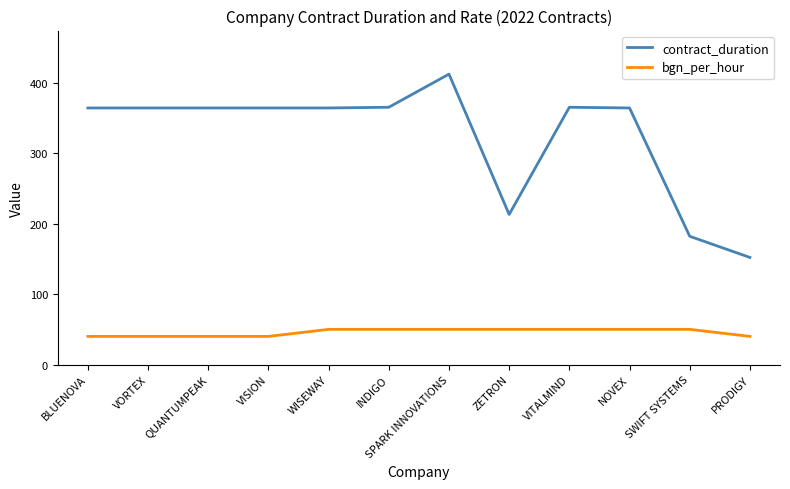

The bgn_per_hour series shows 50 at VITALMIND. True or false?

True